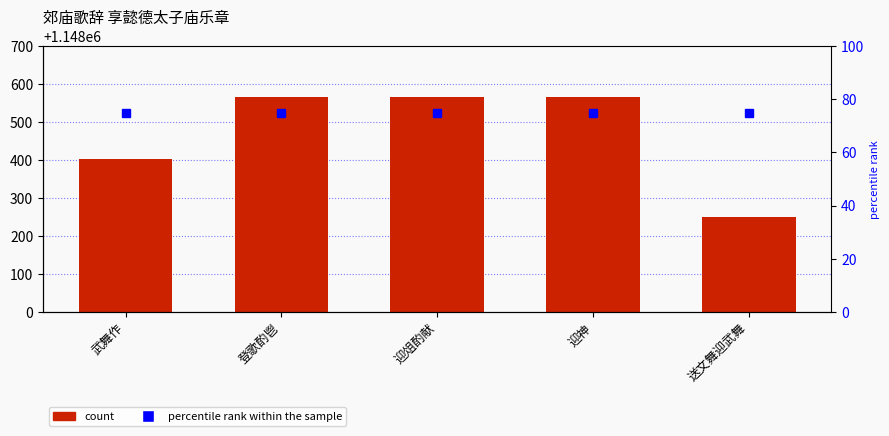

Does the chart contain any negative values?

No